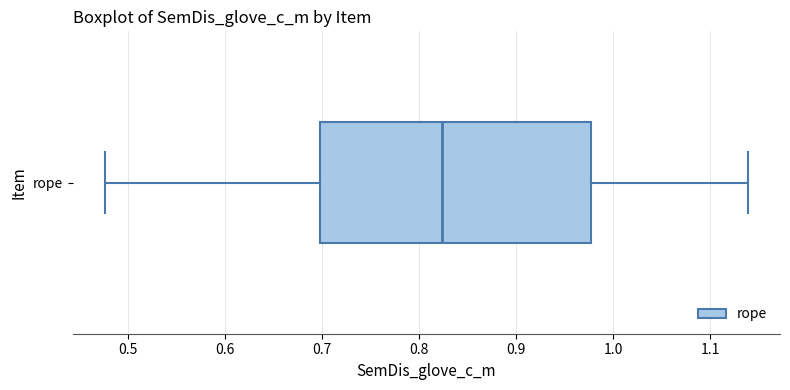

Where does the right whisker of the box for rope end on the x-axis? The values are not printed on the chart, so give them approximately, as read against the axis.

1.14